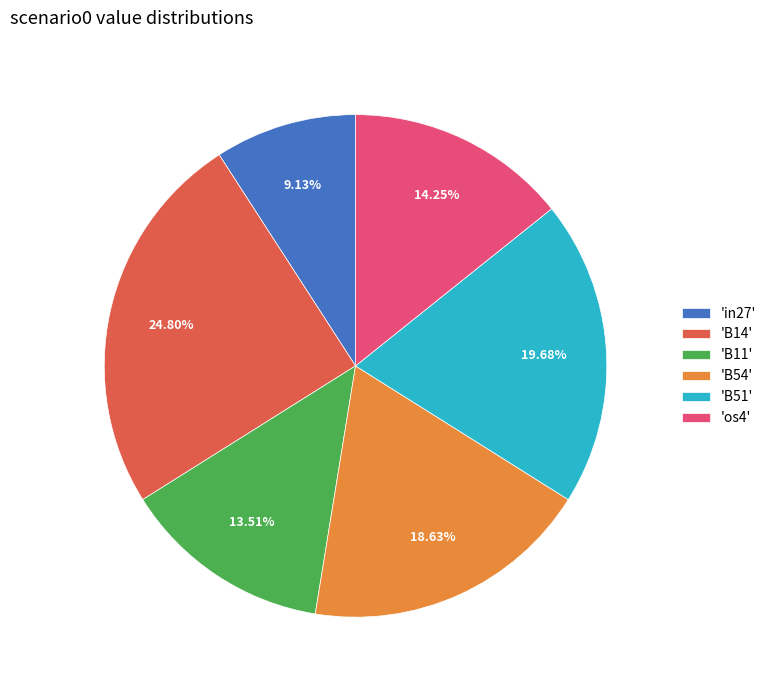

Does 'in27' represent more than half of the total?

No